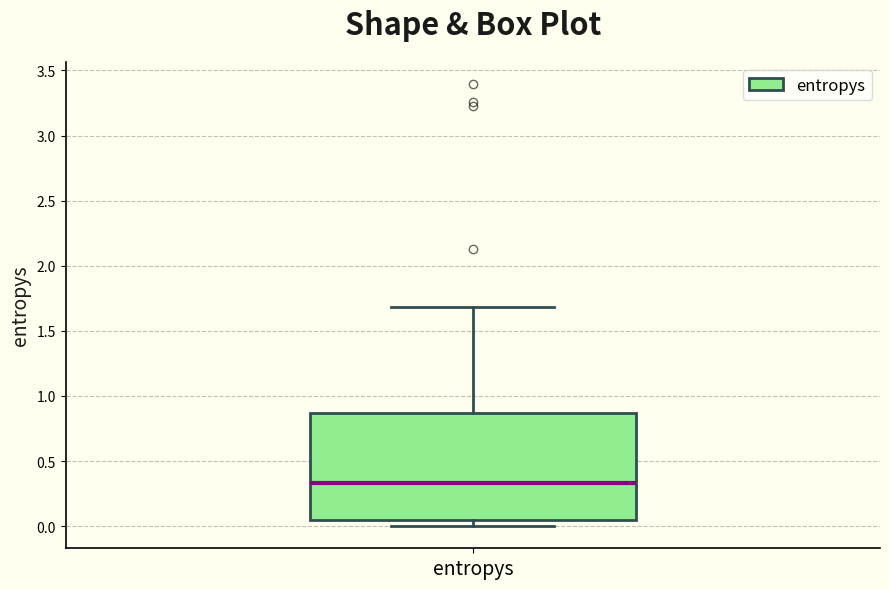

Transcribe this box plot: give where the median line is, the range the box spans, and where the two whiskers end, as read against the y-axis. The values are not printed on the chart, so give them approximately, as read against the axis.

median 0.35, box 0.05 to 0.85, whiskers 0.00 to 1.70